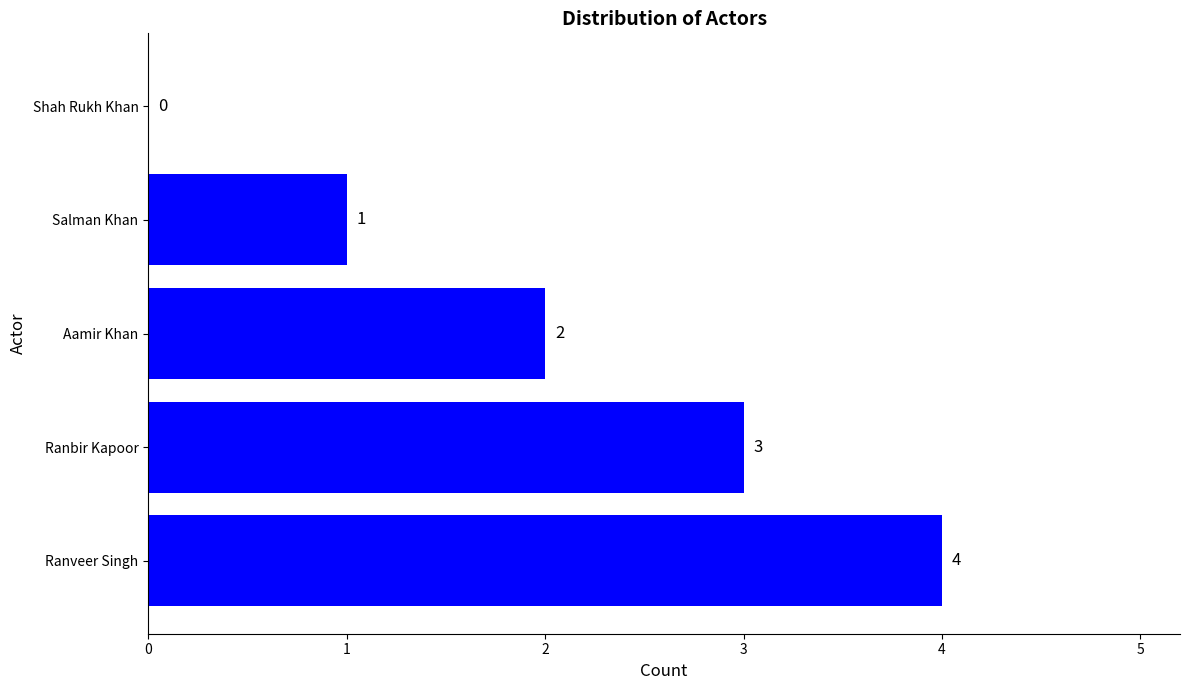

Where is the data nearest to the value 2?

Aamir Khan